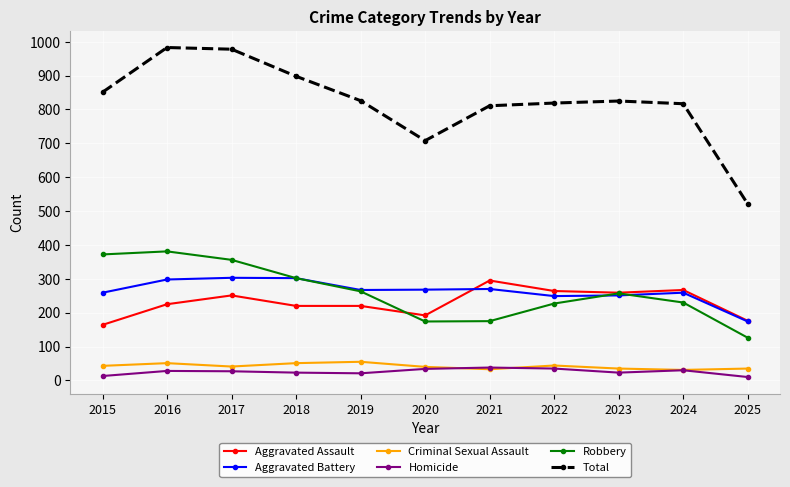

Which series has the largest total across all categories?

Total